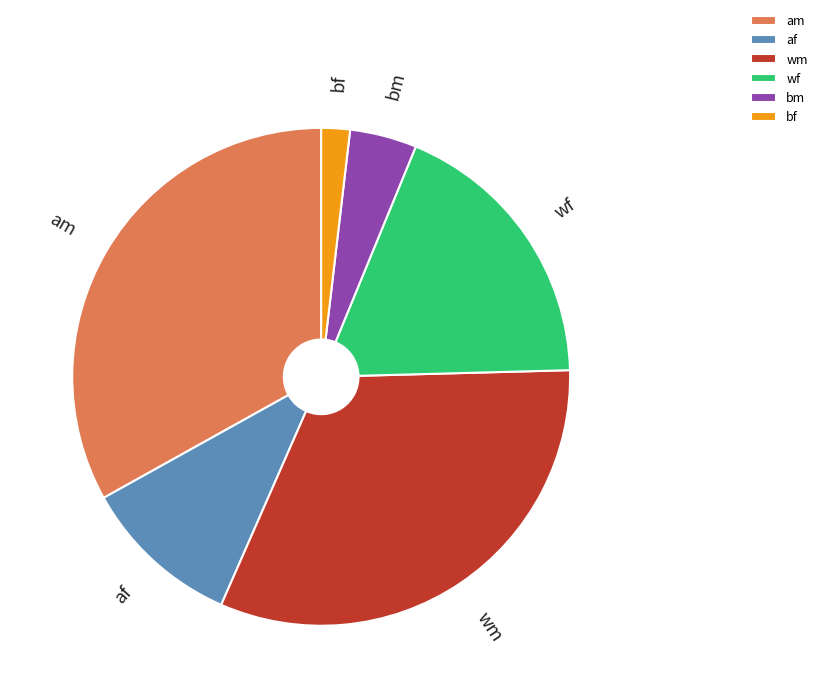

Is there a majority slice in this chart?

No